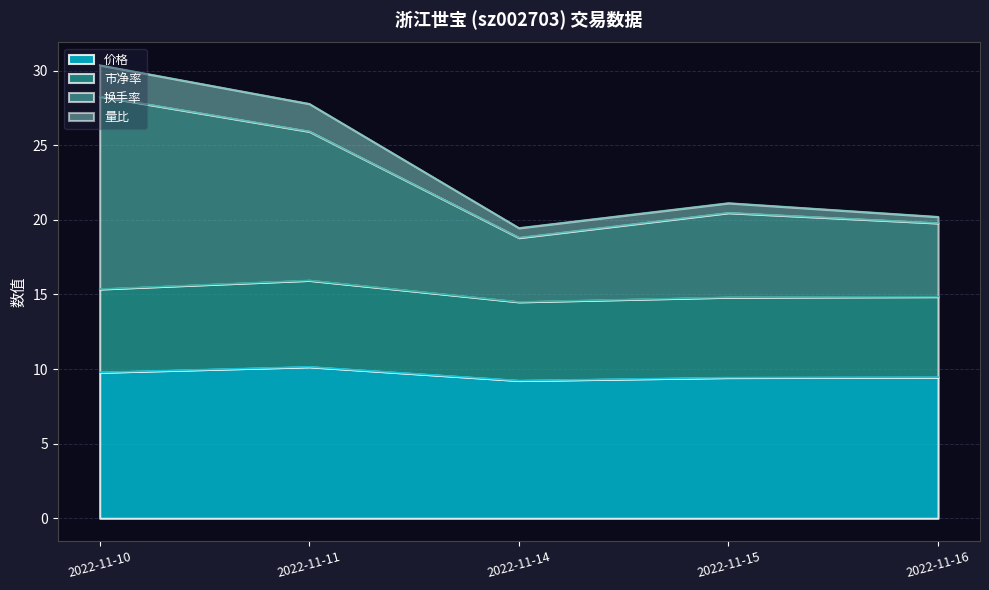

Which label corresponds to the smallest value in the chart?

2022-11-14